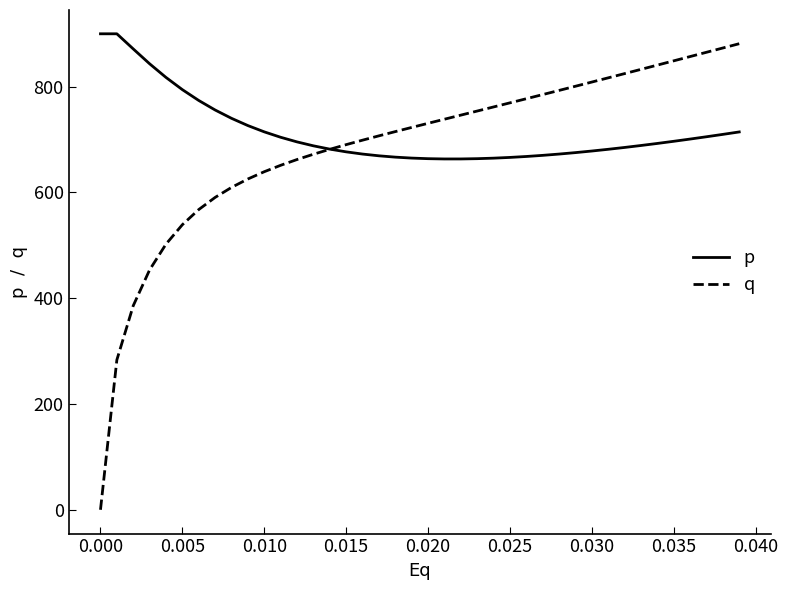

What is the difference between the maximum and minimum values in the q series?

881.3